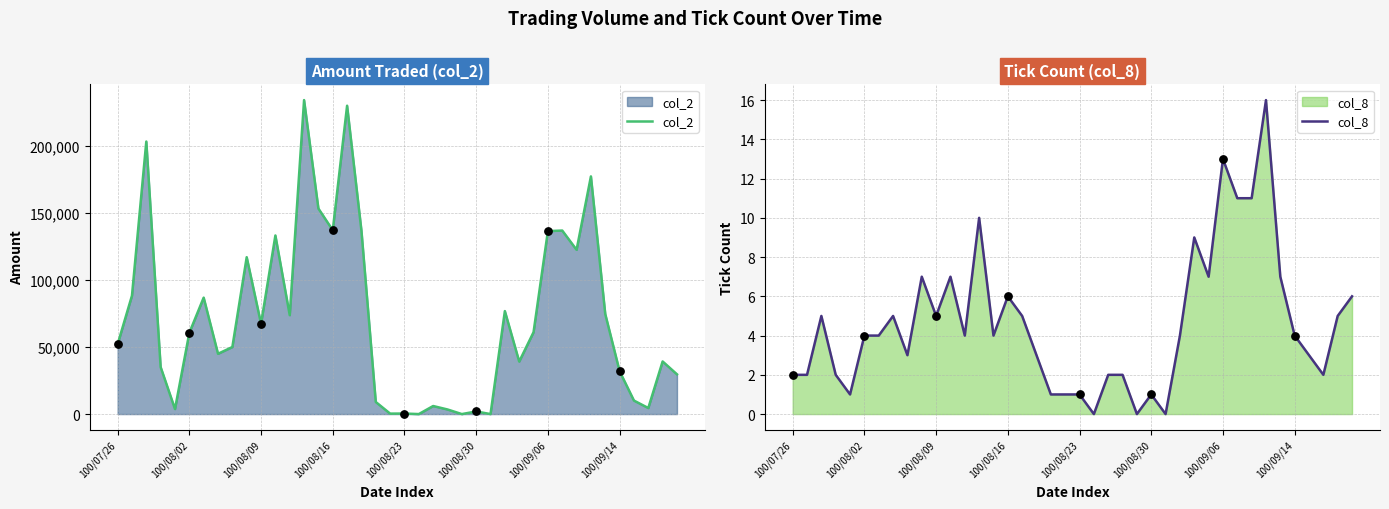

Which series reaches the minimum Y coordinate?

col_2